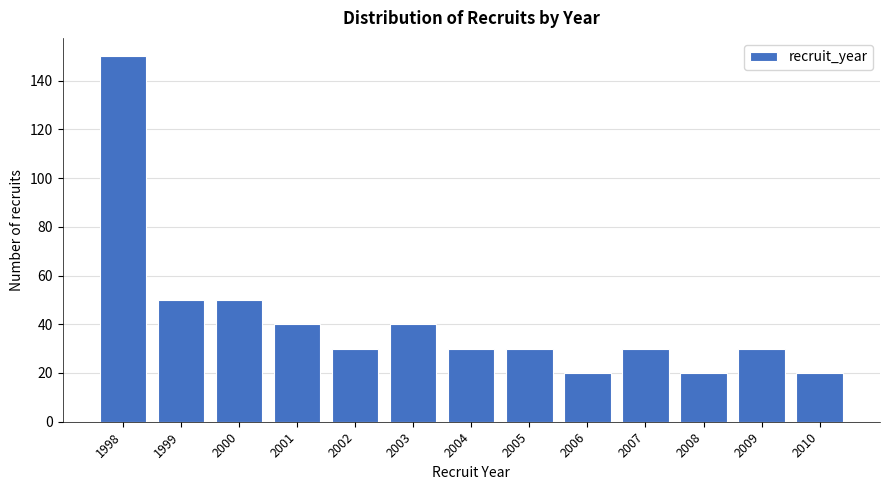

Reading right to left, list all the values displayed in this chart.

2010=20	2009=30	2008=20	2007=30	2006=20	2005=30	2004=30	2003=40	2002=30	2001=40	2000=50	1999=50	1998=150